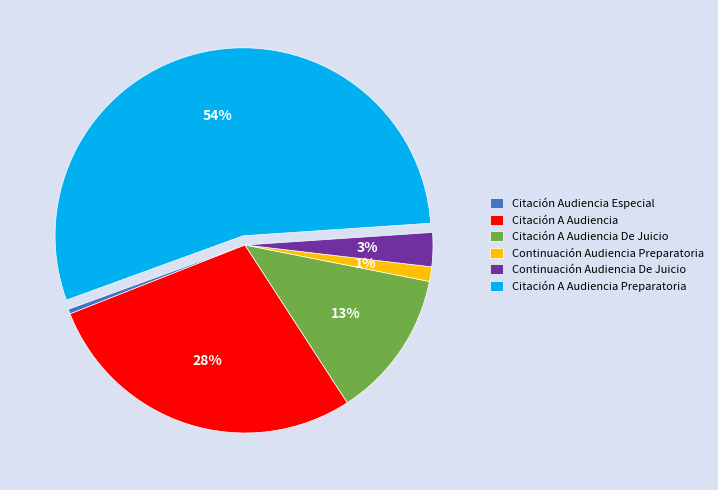

The Citación A Audiencia slice represents 28% of the pie. True or false?

True